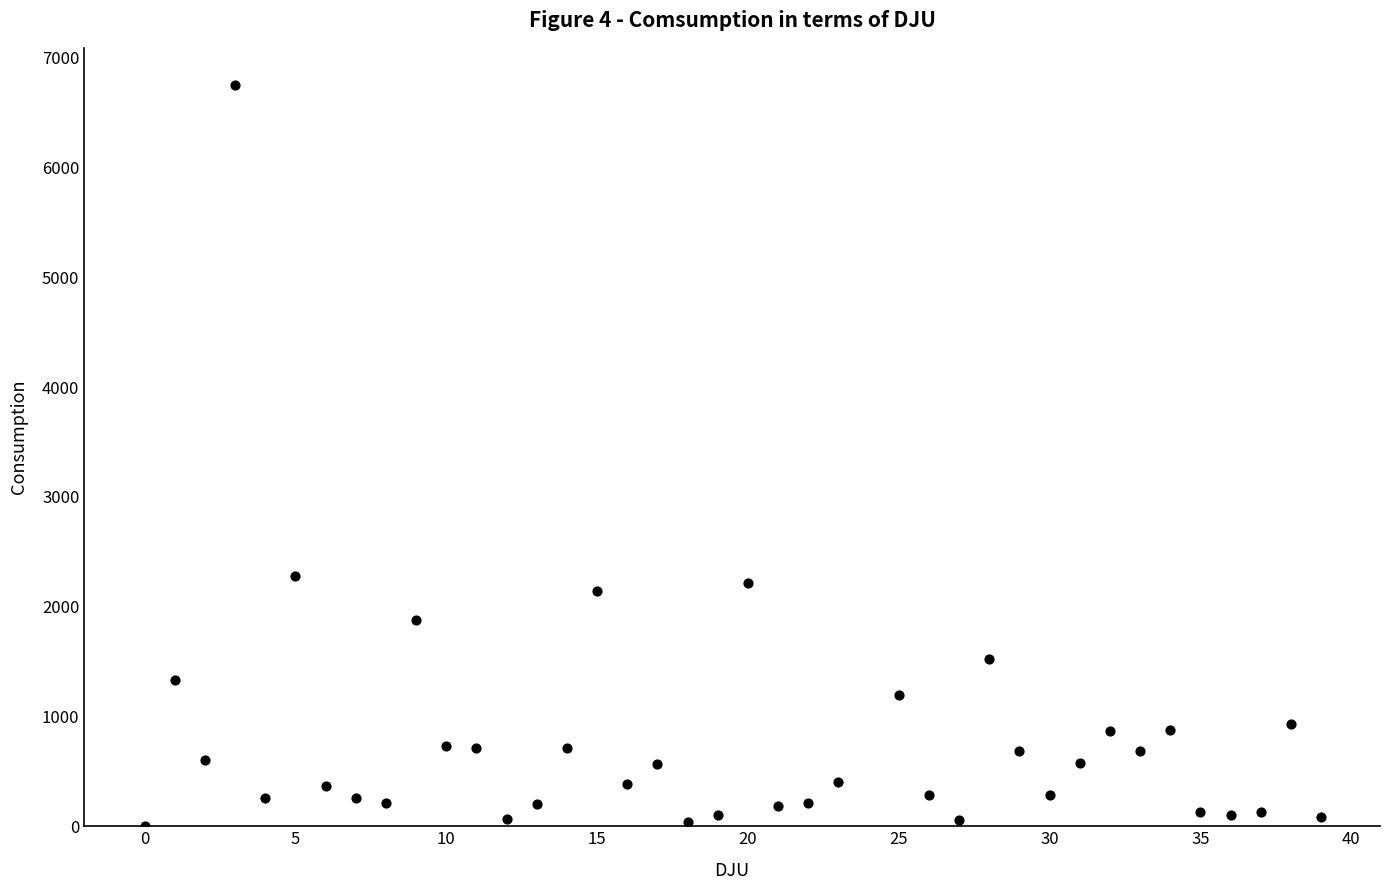

What is the range of X values (max minus min)?

39.0